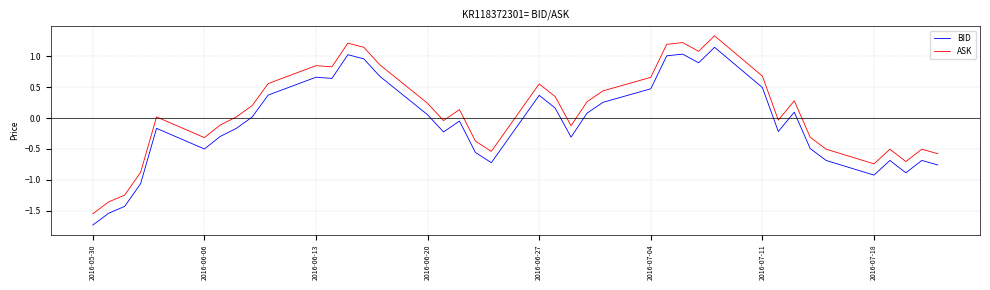

Which series has the largest total across all categories?

ASK